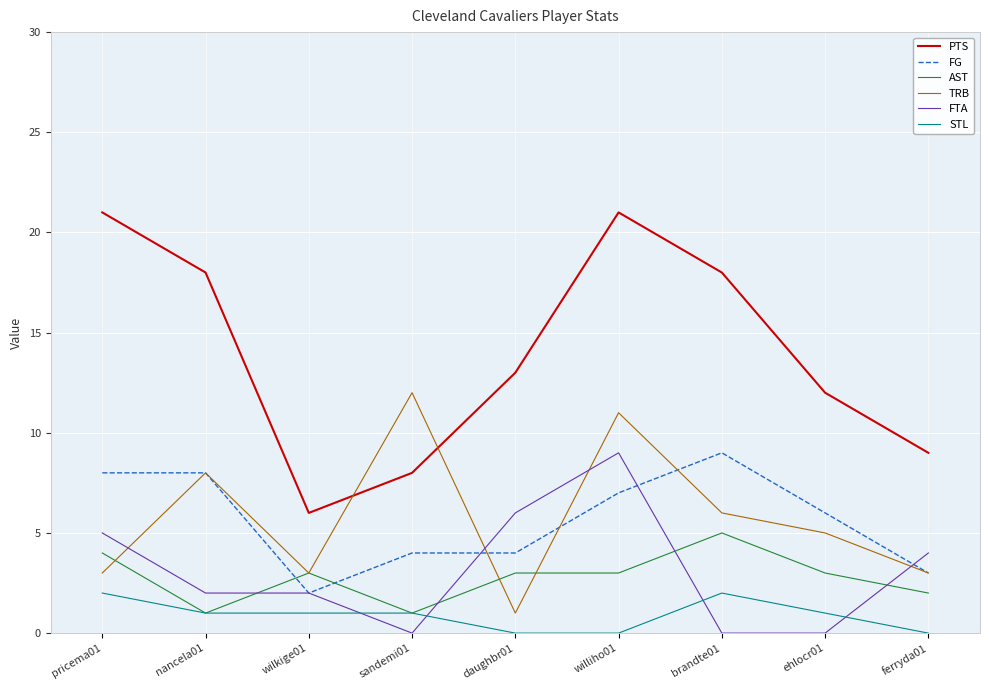

Reading right to left, list all the values displayed in this chart.

PTS: ferryda01=9	ehlocr01=12	brandte01=18	williho01=21	daughbr01=13	sandemi01=8	wilkige01=6	nancela01=18	pricema01=21
FG: ferryda01=3	ehlocr01=6	brandte01=9	williho01=7	daughbr01=4	sandemi01=4	wilkige01=2	nancela01=8	pricema01=8
AST: ferryda01=2	ehlocr01=3	brandte01=5	williho01=3	daughbr01=3	sandemi01=1	wilkige01=3	nancela01=1	pricema01=4
TRB: ferryda01=3	ehlocr01=5	brandte01=6	williho01=11	daughbr01=1	sandemi01=12	wilkige01=3	nancela01=8	pricema01=3
FTA: ferryda01=4	ehlocr01=0	brandte01=0	williho01=9	daughbr01=6	sandemi01=0	wilkige01=2	nancela01=2	pricema01=5
STL: ferryda01=0	ehlocr01=1	brandte01=2	williho01=0	daughbr01=0	sandemi01=1	wilkige01=1	nancela01=1	pricema01=2